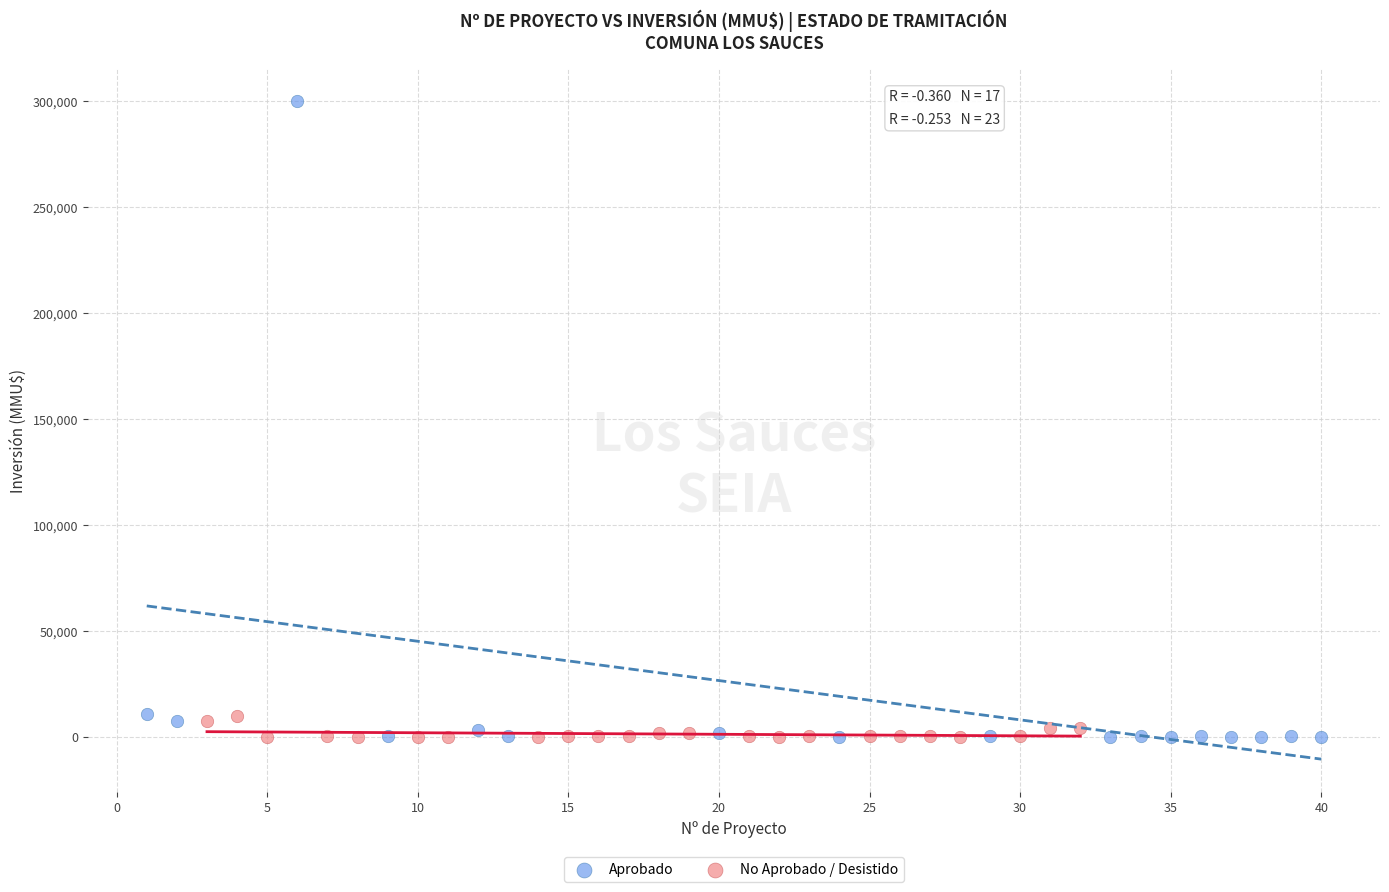

Which series contains the highest Y value?

Aprobado